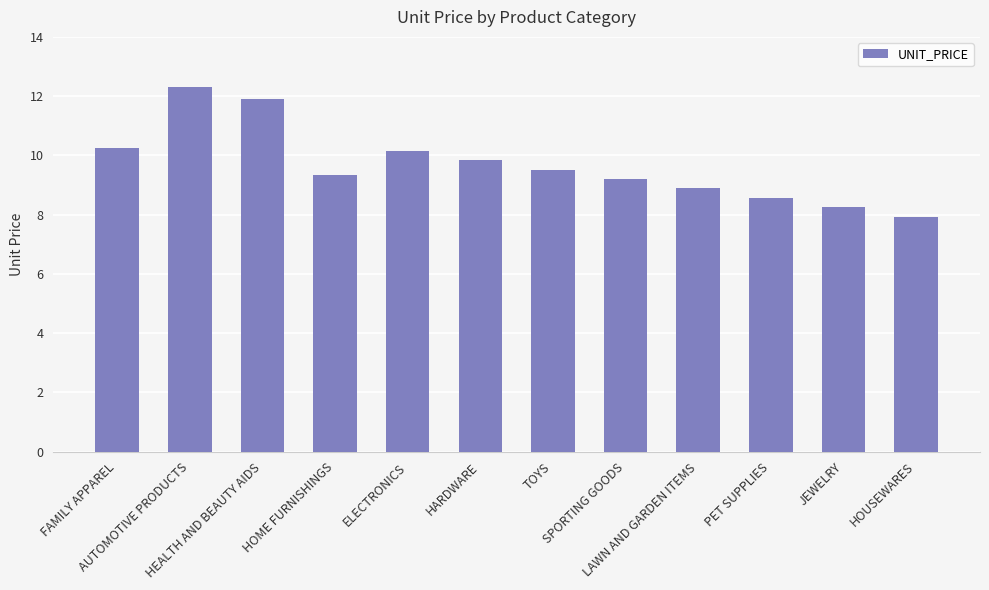

What is the maximum value shown in the chart?

12.3